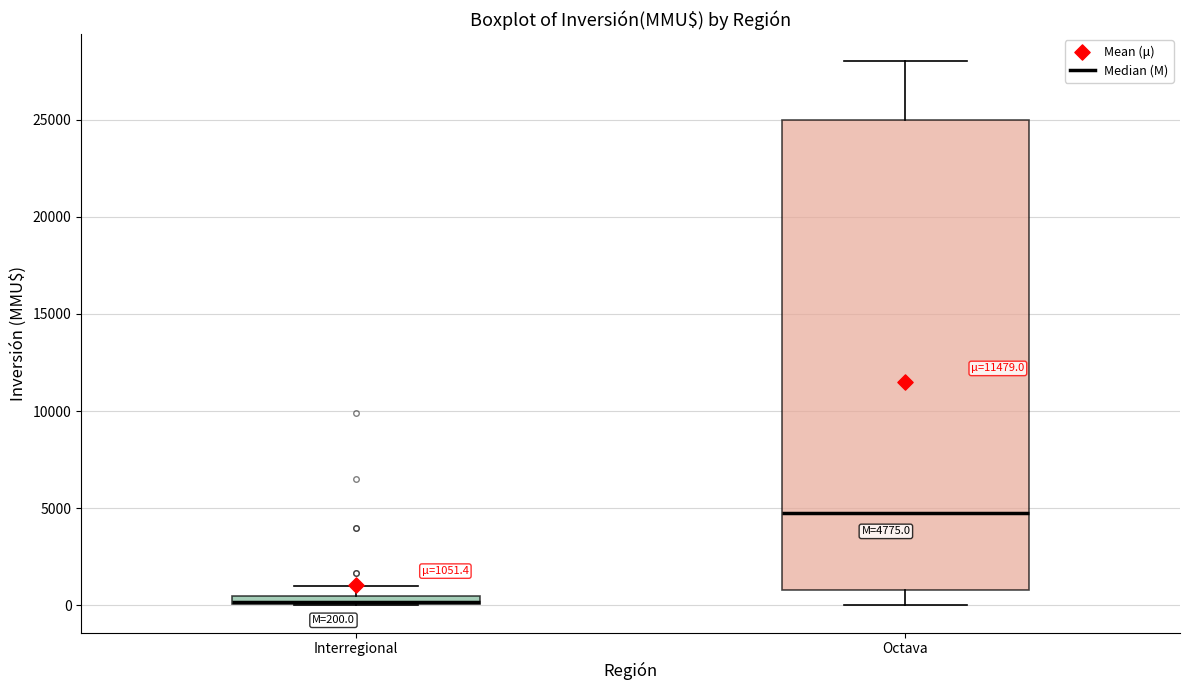

Which box is the tallest, from its lower edge to its upper edge?

Octava